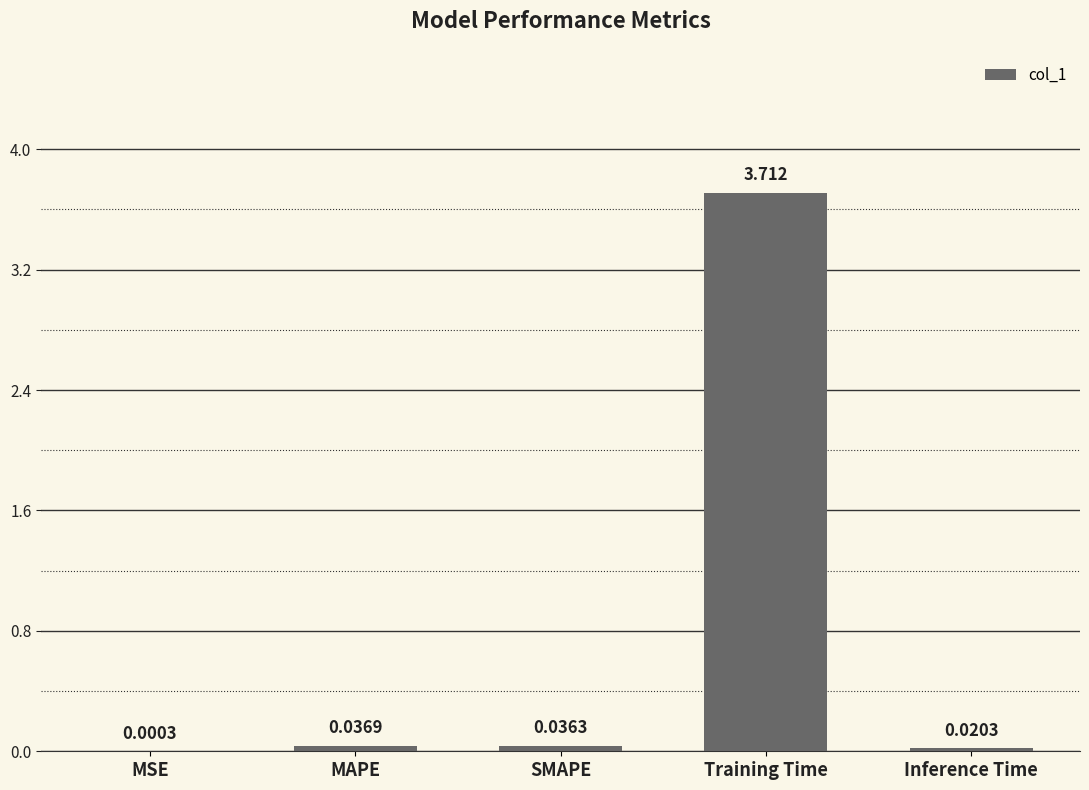

Between MSE and Training Time, which is larger?

Training Time